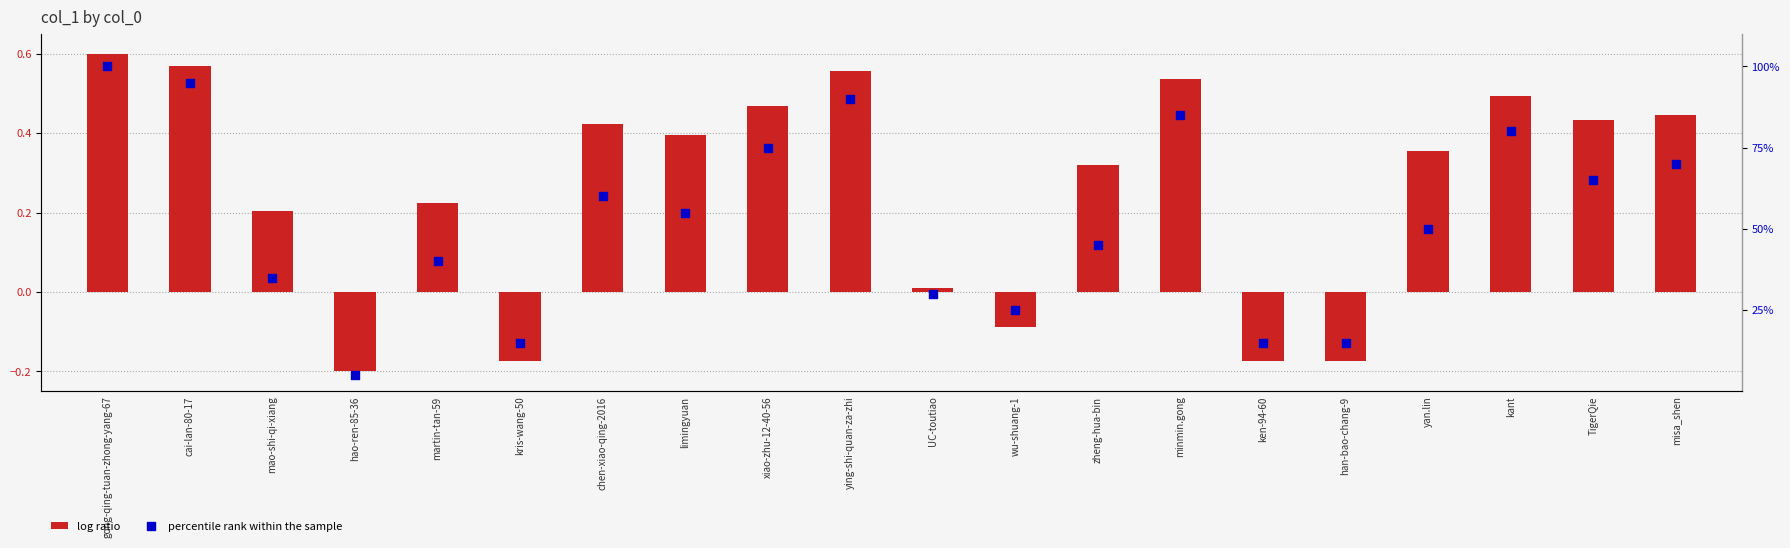

What is the total value across all series at ying-shi-quan-za-zhi?

90.6